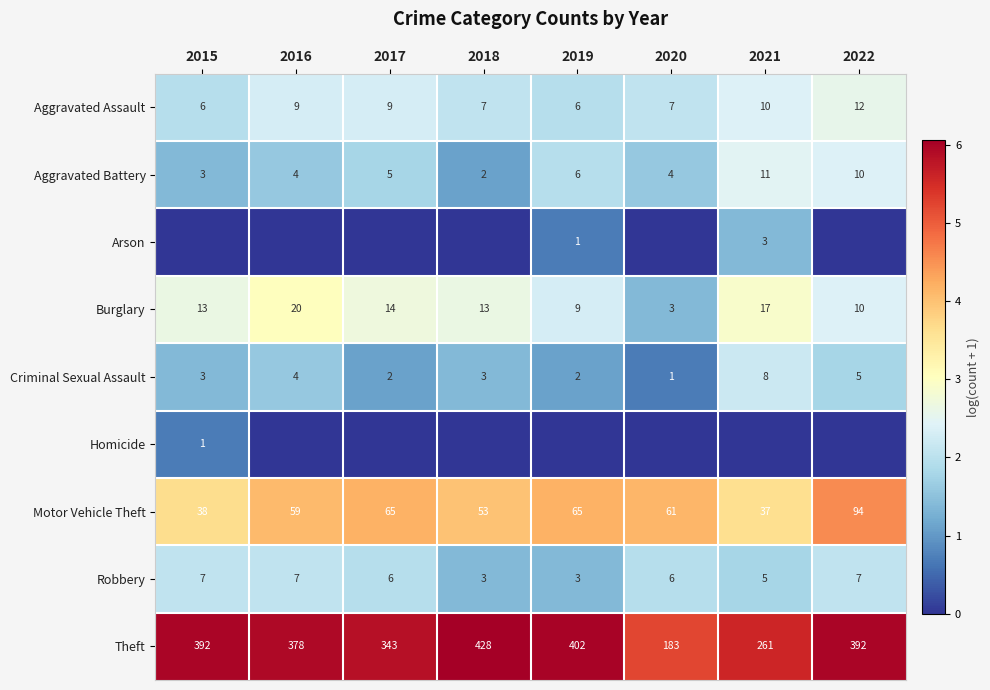

Which category has the highest value in the Theft series?

2018